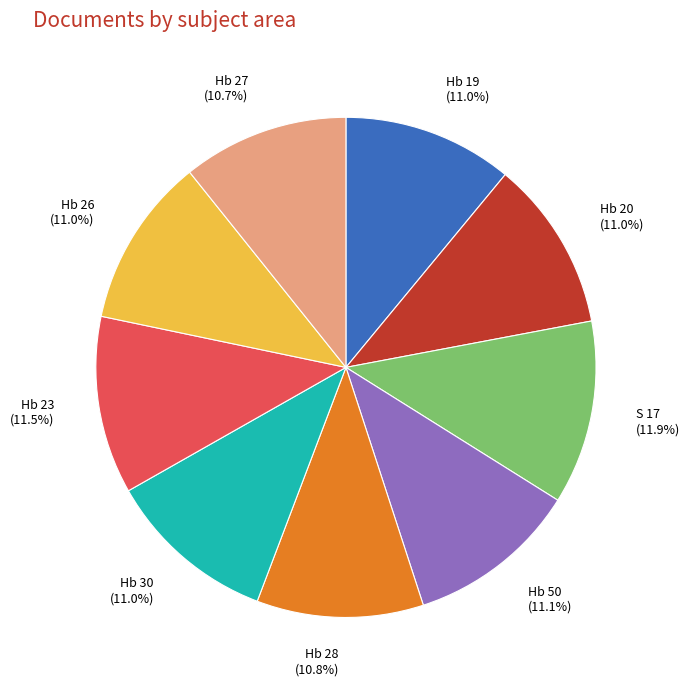

How many slices are in this pie chart?

9